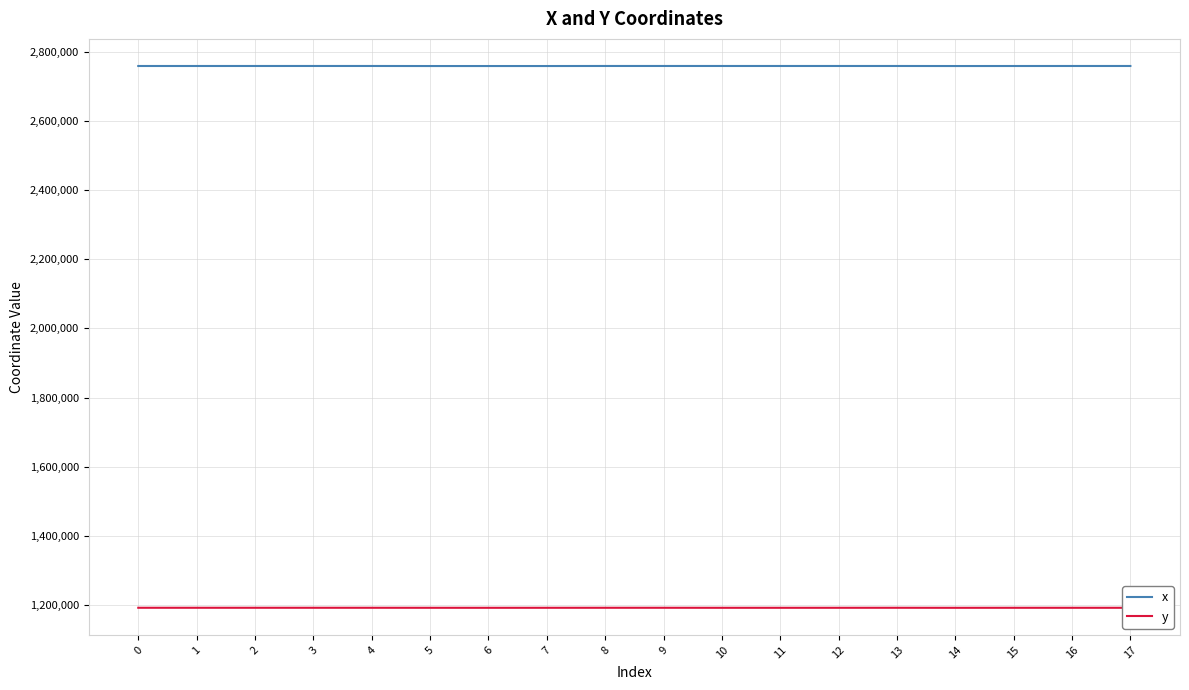

The value of y at 3 is 1191282.9. True or false?

True